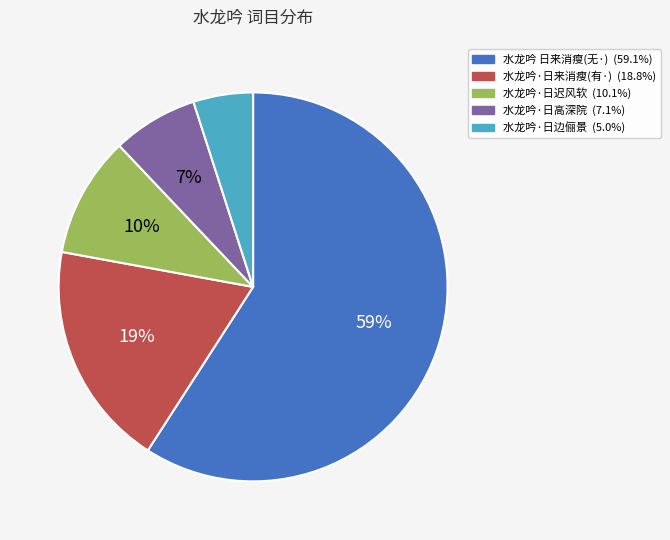

Count the number of slices in the pie.

5